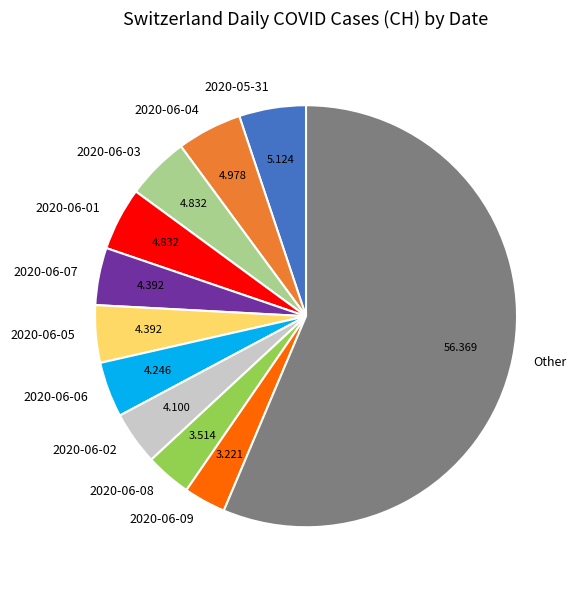

Which category accounts for the majority?

Other